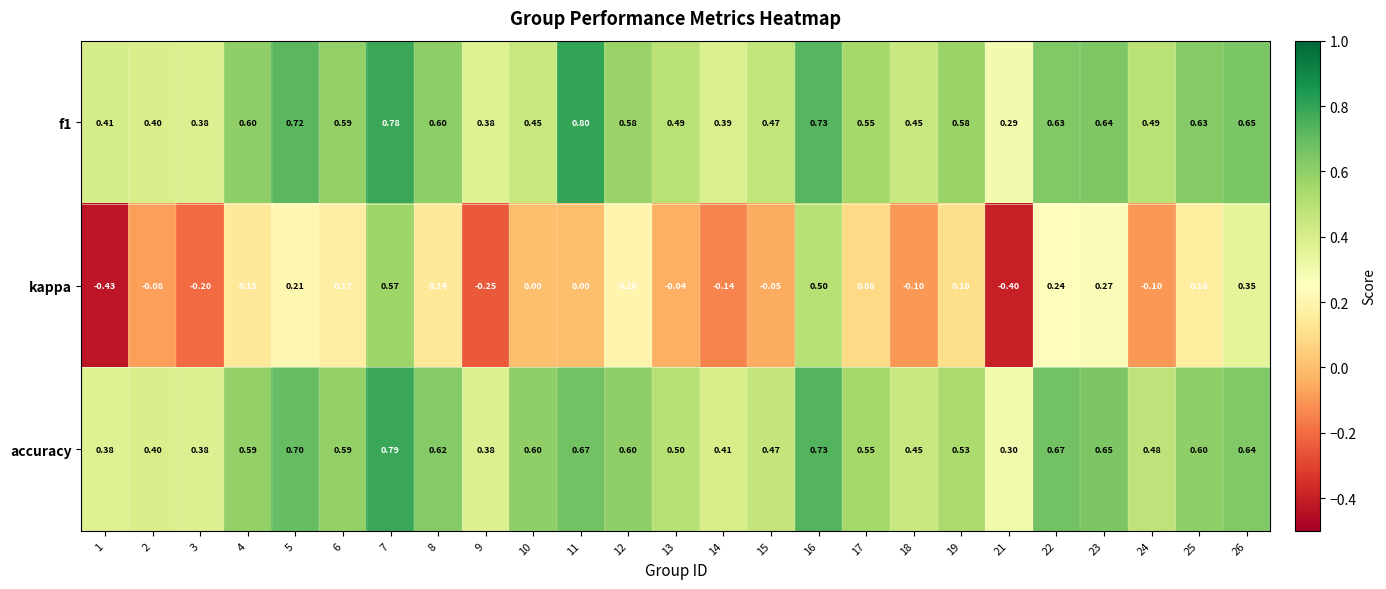

Which series has the largest range (max minus min)?

kappa